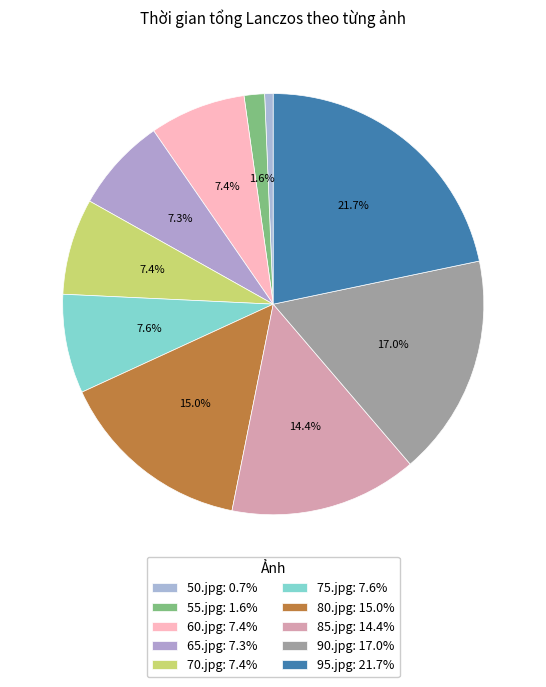

Does 85.jpg represent more than half of the total?

No